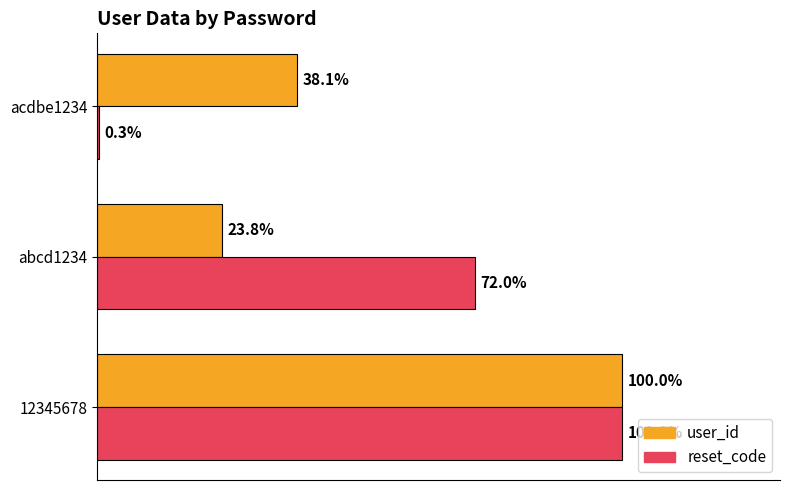

Where is user_id nearest to the value 61?

acdbe1234